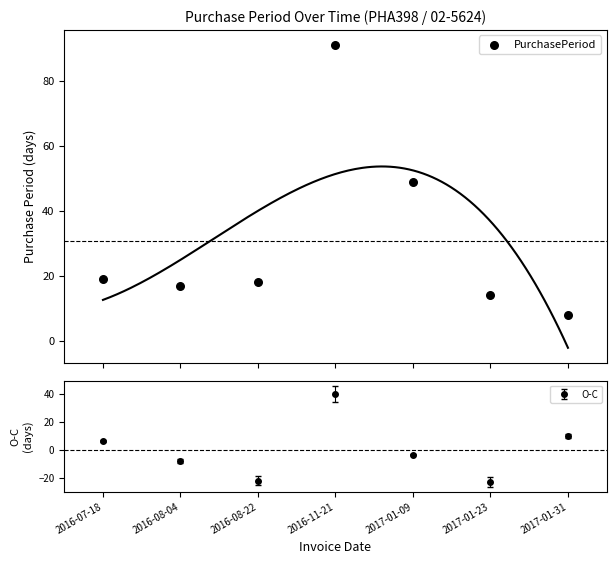

Approximately how many times larger is the value at 2017-01-23 compared to 2016-08-04?

0.8